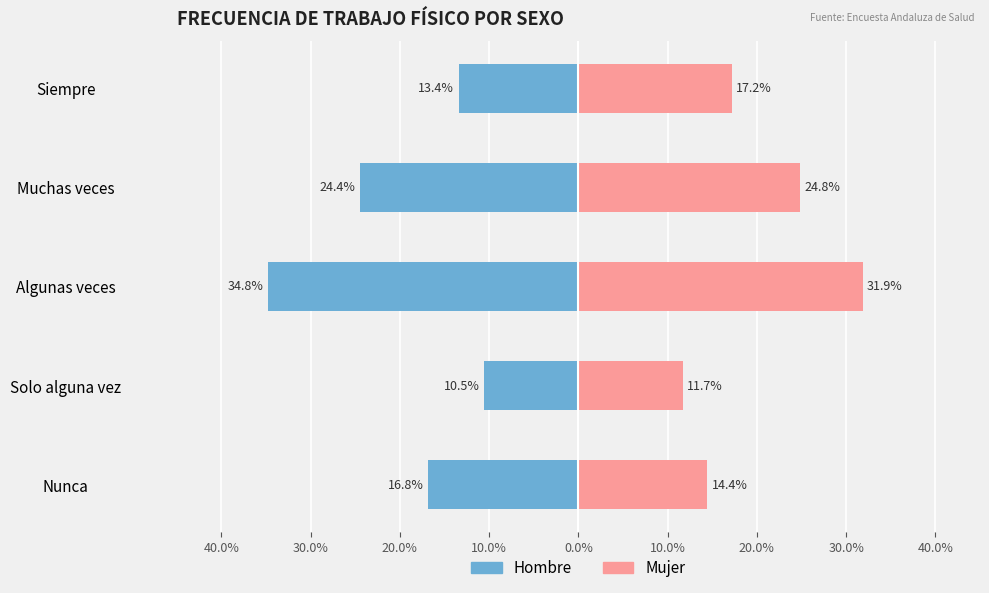

Between Muchas veces and Siempre, which is larger?

Siempre